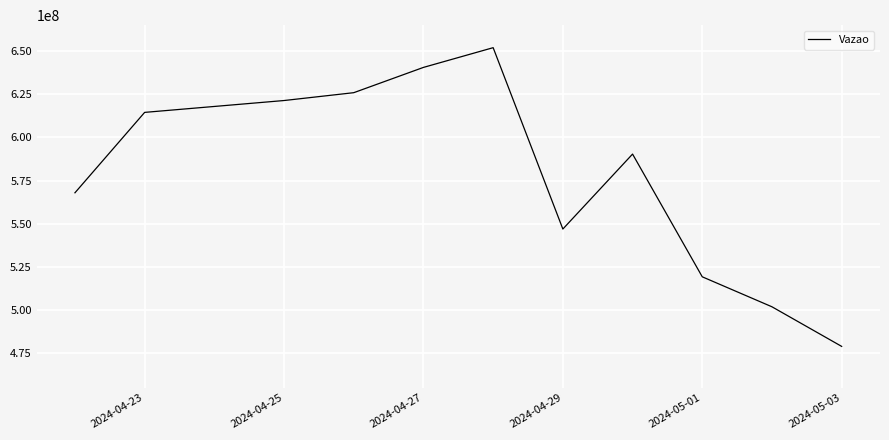

What is the average value?

578111538.1